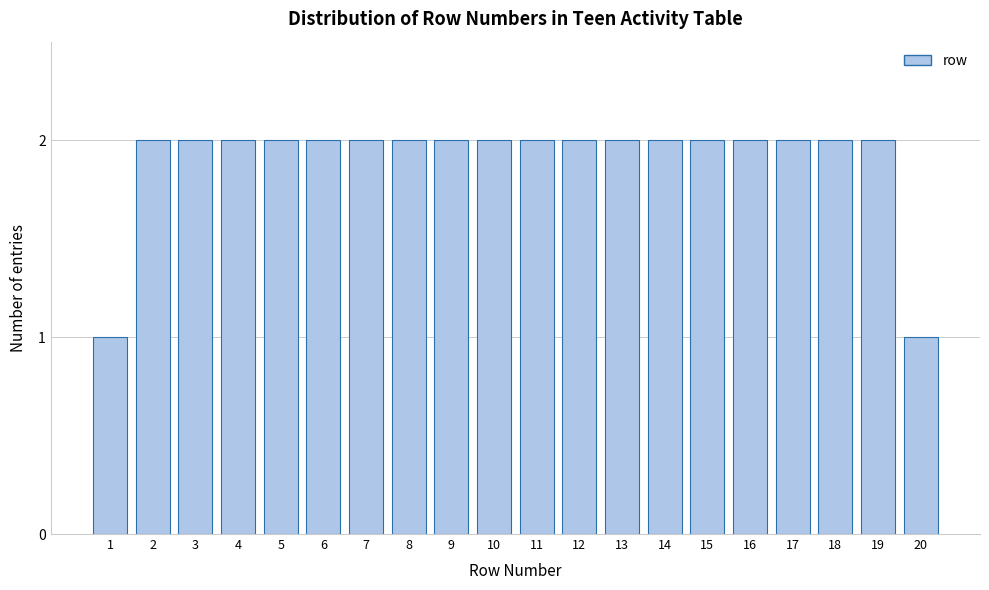

Reading right to left, transcribe all the data shown in this chart.

1	2	2	2	2	2	2	2	2	2	2	2	2	2	2	2	2	2	2	1